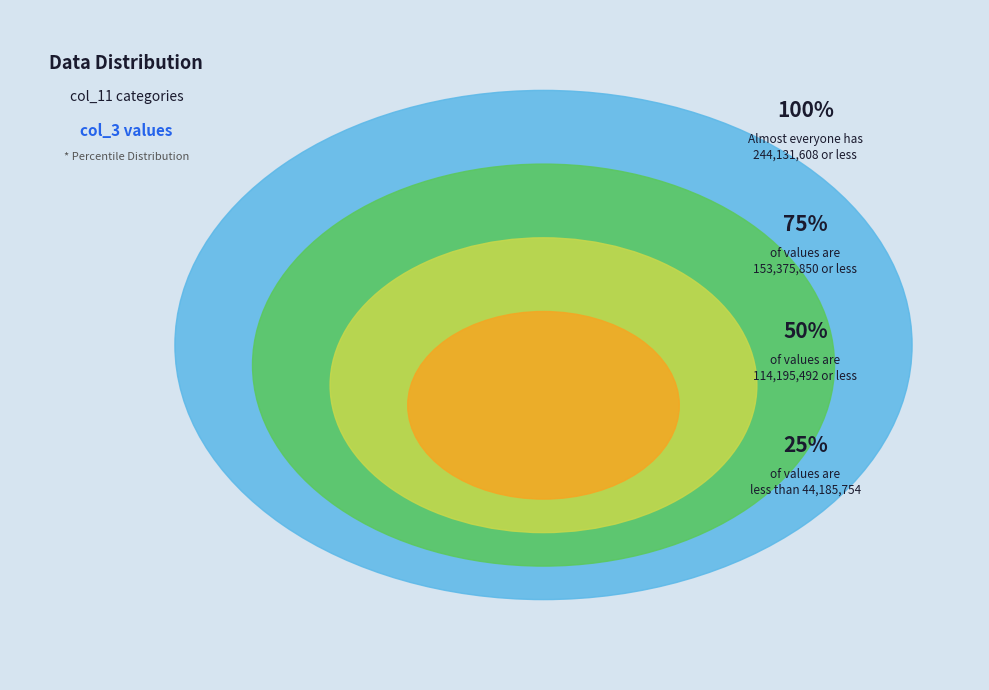

The 30 slice represents 5% of the pie. True or false?

False